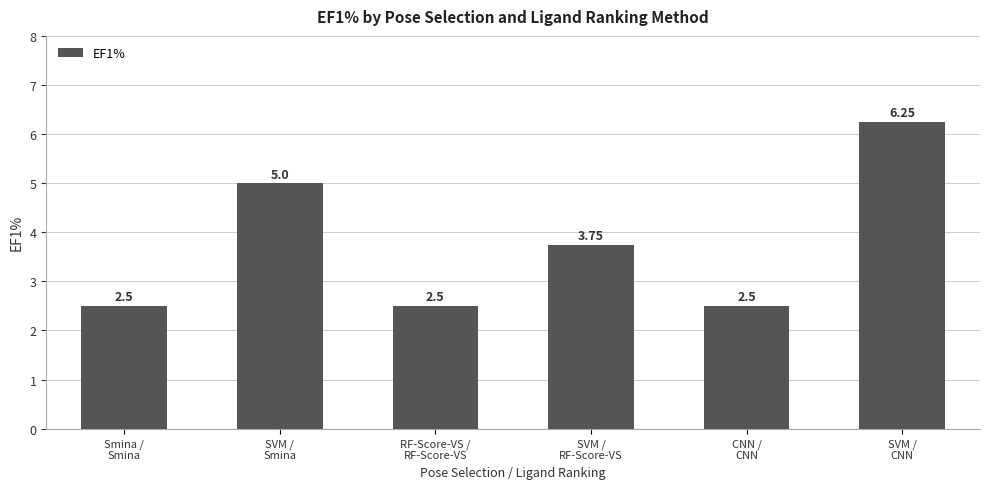

What is the sum of the values at Smina /
Smina and SVM /
Smina?

7.5